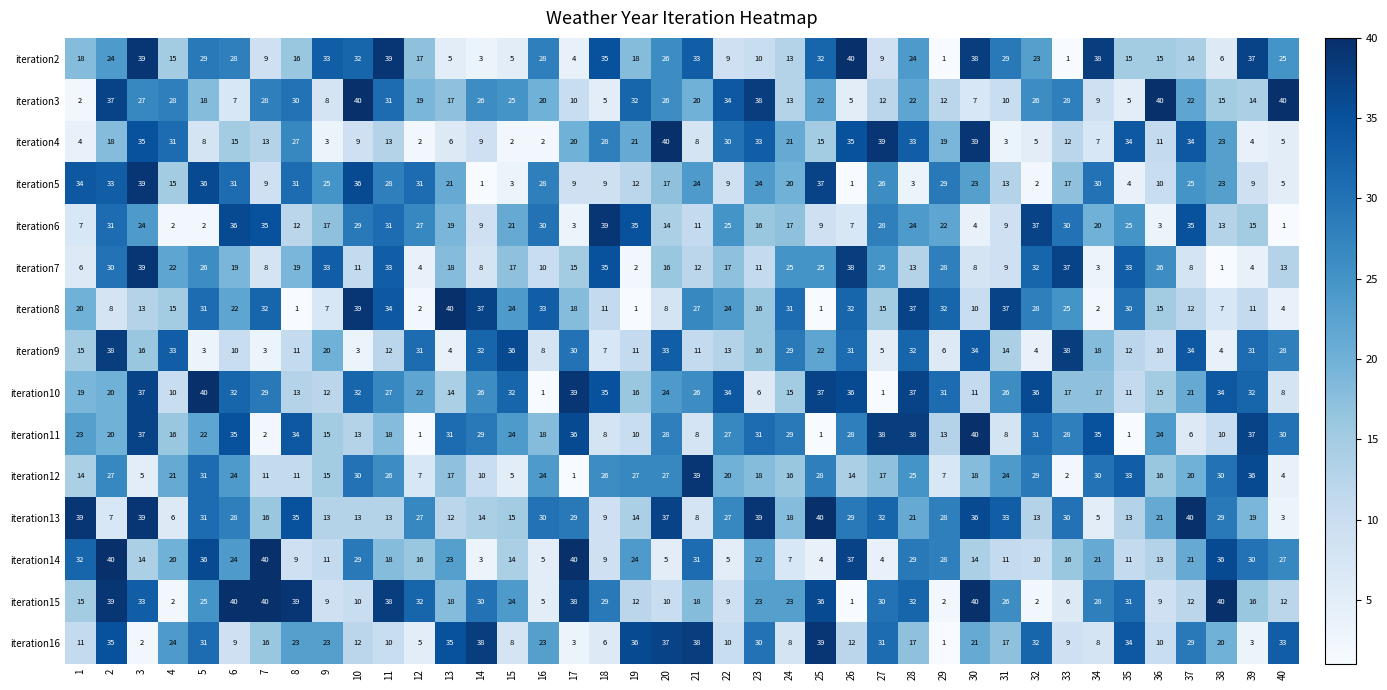

The iteration3 series shows 56 at 2. True or false?

False